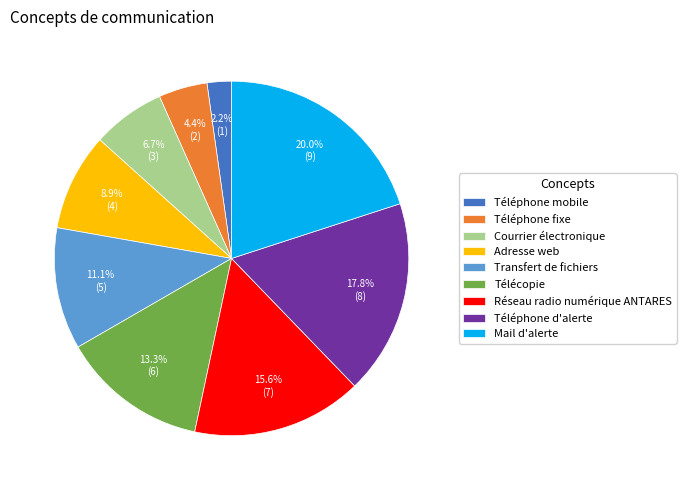

What percentage is the Transfert de fichiers slice, to the nearest percent?

11%